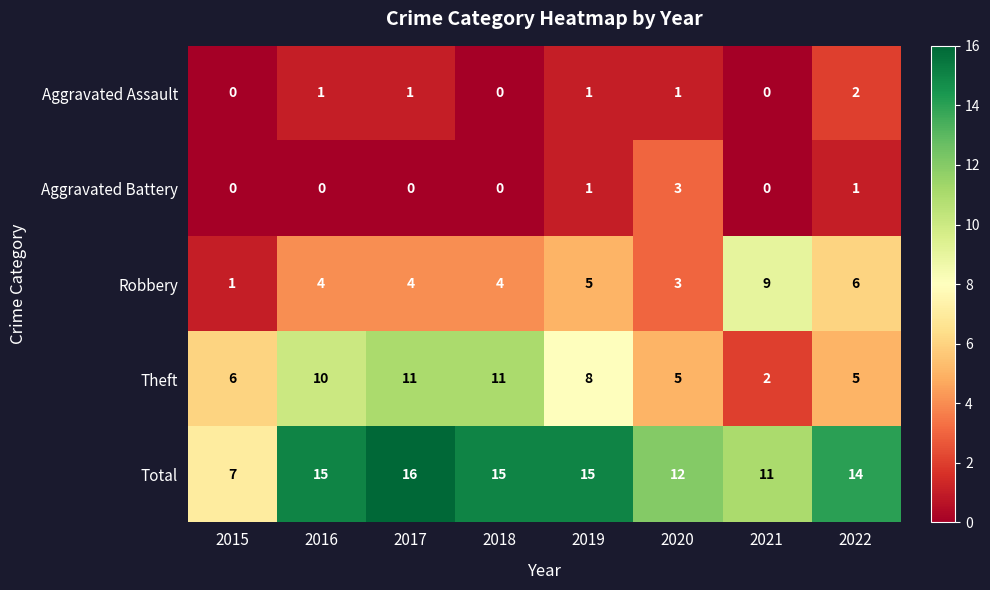

Is it true that Aggravated Battery equals 0 at 2017?

True